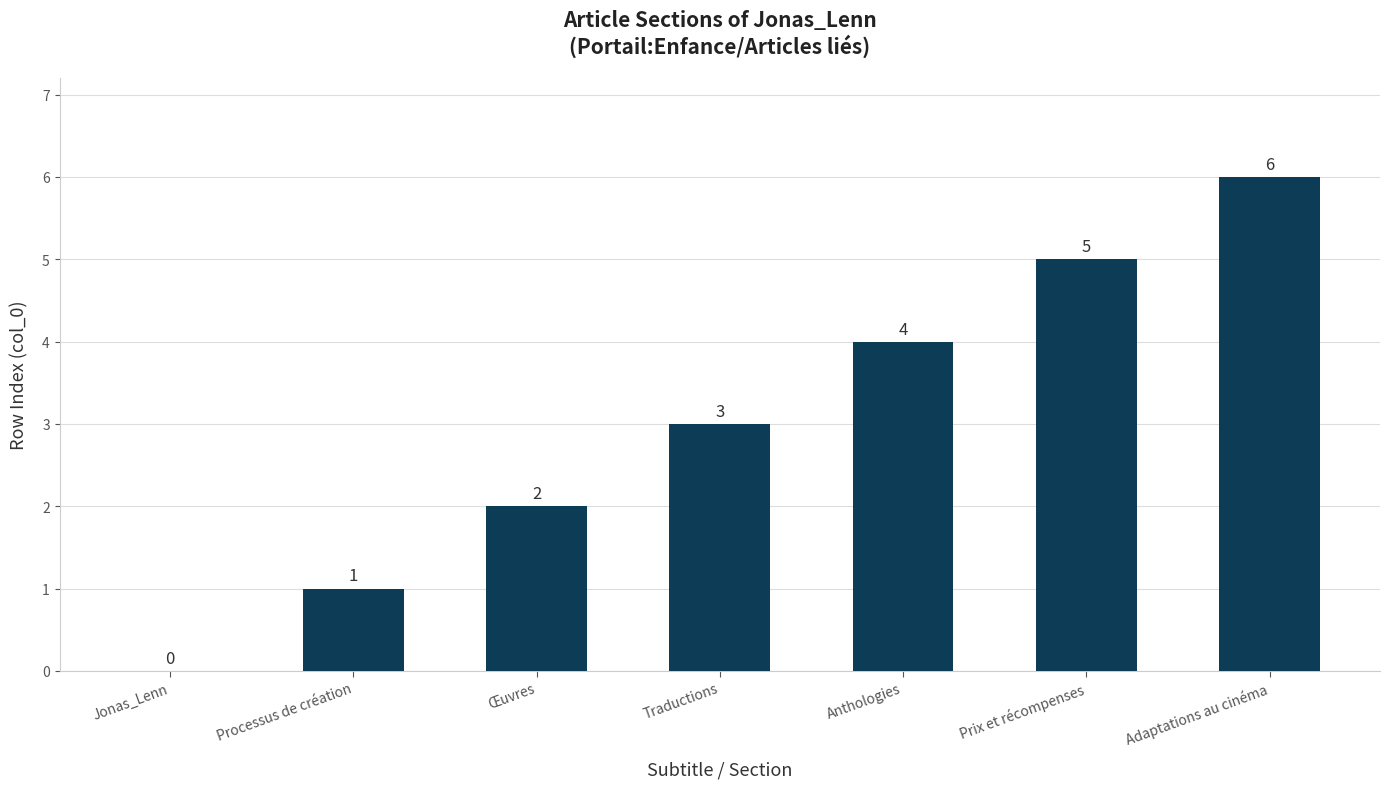

What is the sum of all values?

21